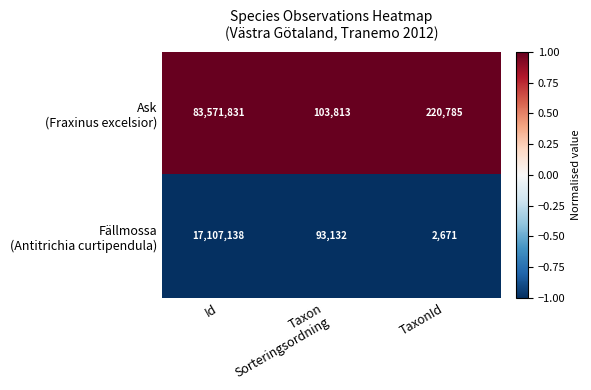

What is the maximum value shown in the chart?

83571831